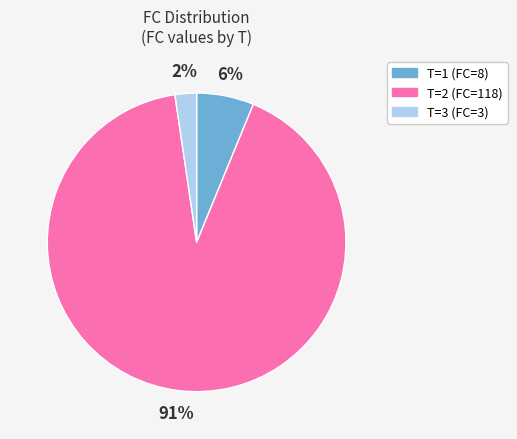

Is there a majority slice in this chart?

Yes